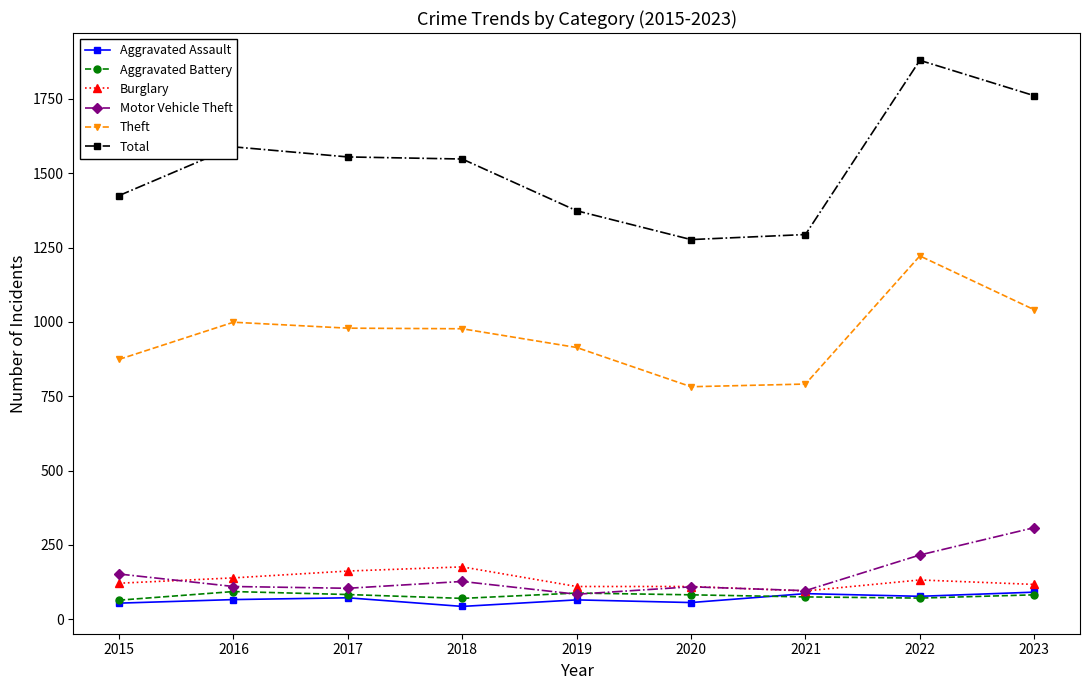

What is the difference between the highest and lowest values at 2023?

1679